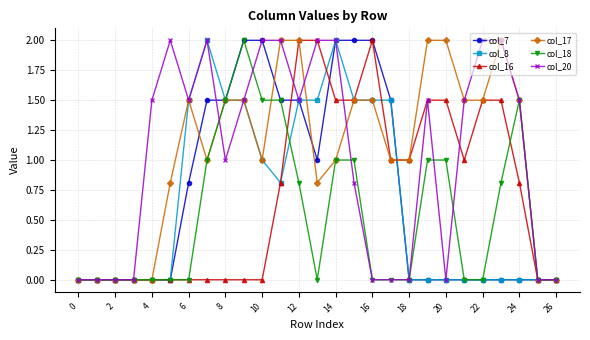

What is the value of the col_7 point at the 18th from the left?

1.5